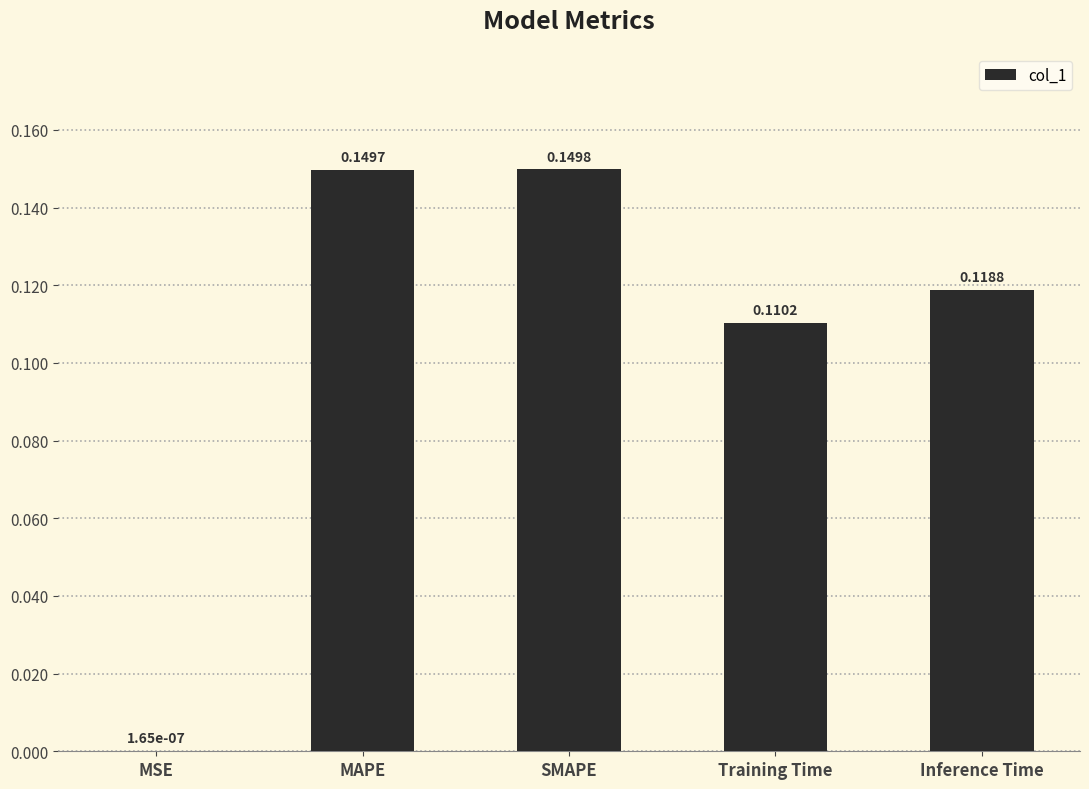

At which label is the value closest to 0?

MSE